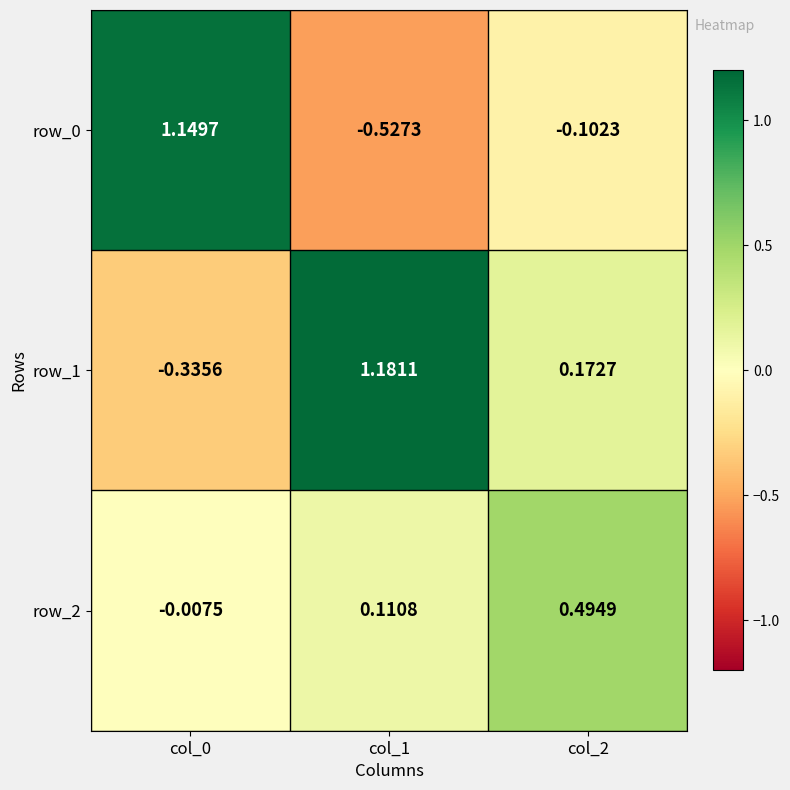

Where does the row_1 series first go above 0?

col_1